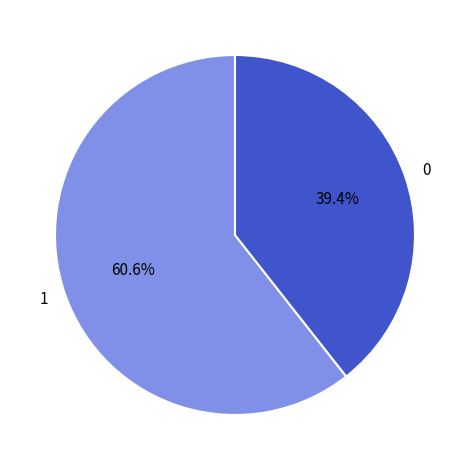

Is 1 the majority of the pie?

Yes